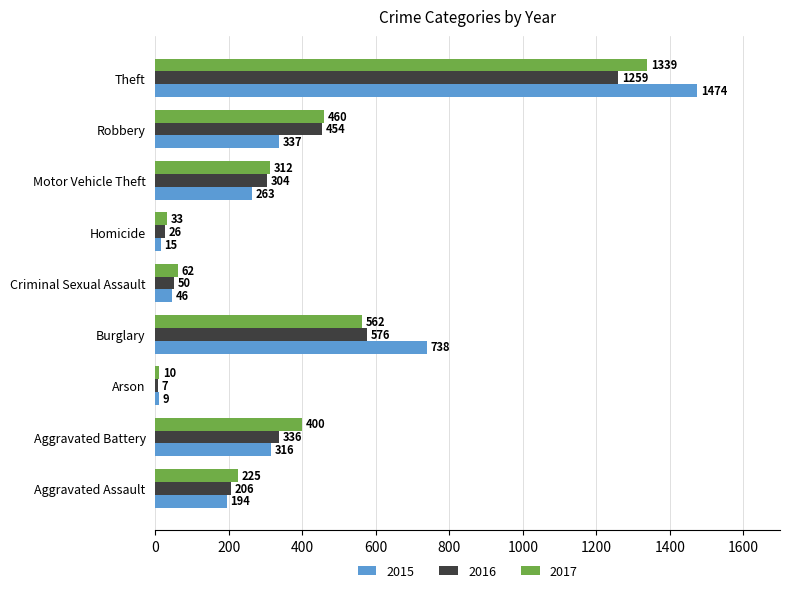

List the labels in order of 2016 value, smallest first.

Arson, Homicide, Criminal Sexual Assault, Aggravated Assault, Motor Vehicle Theft, Aggravated Battery, Robbery, Burglary, Theft